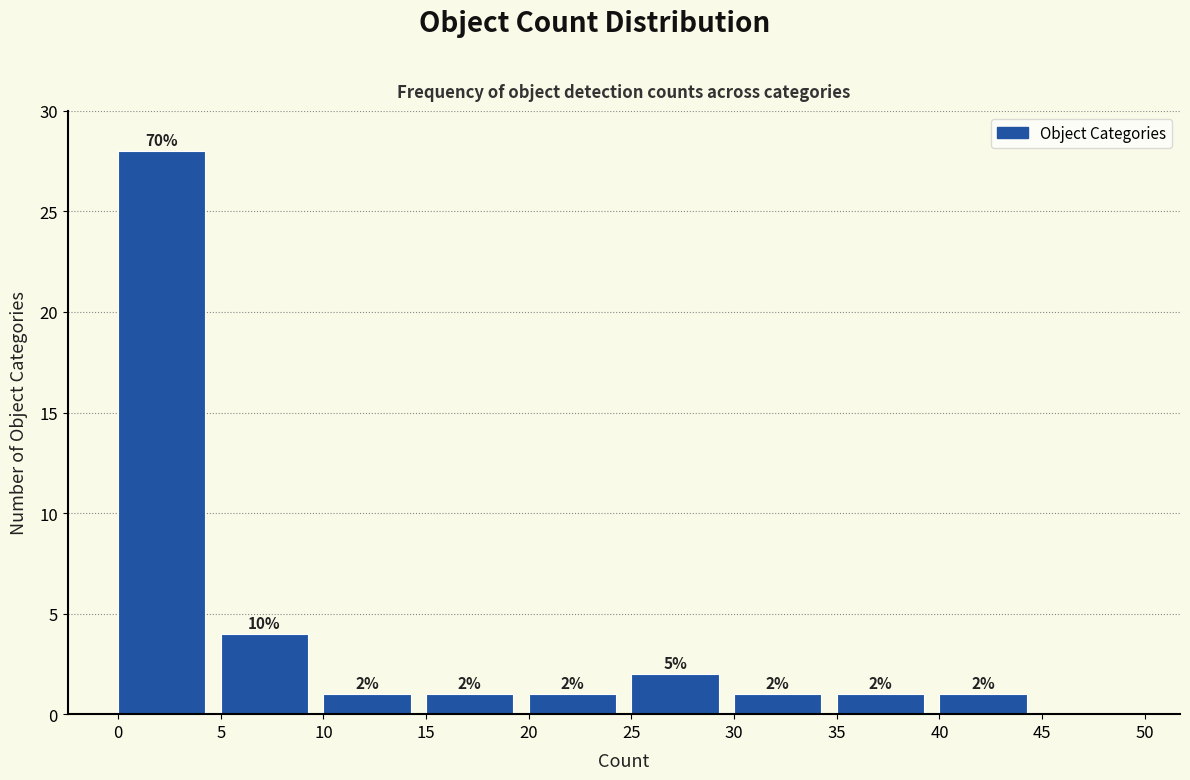

Over which range of the x-axis is the bar tallest?

0 to 5